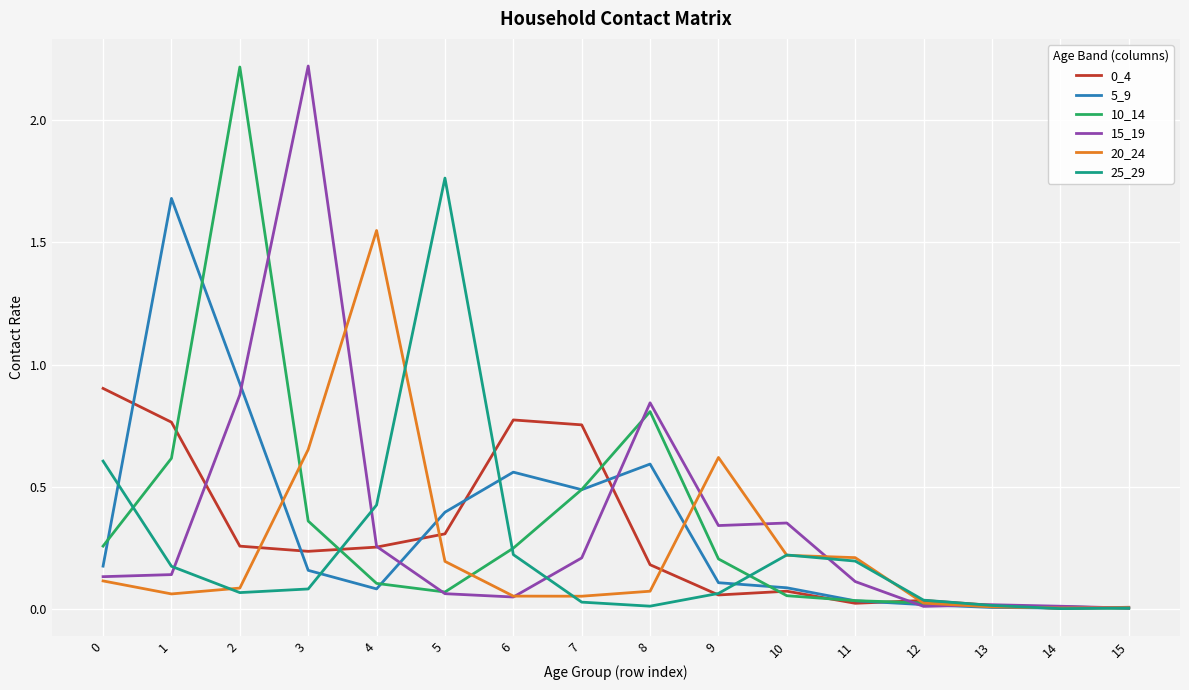

The value of 0_4 at 11 is 0.0. True or false?

True